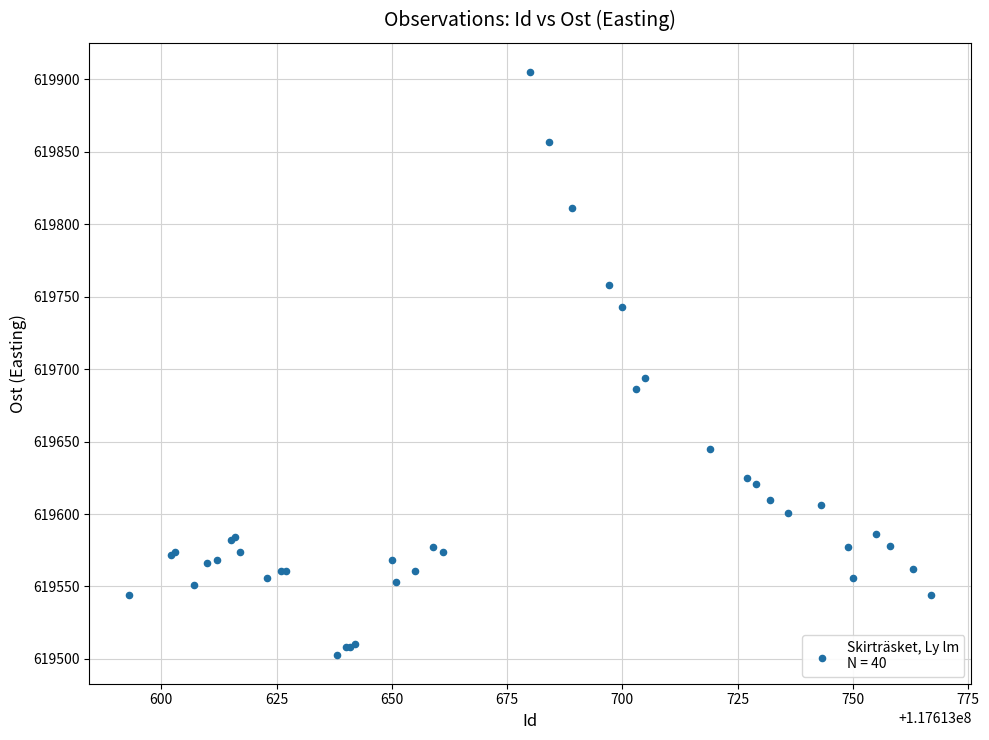

What Y value in the scatter plot is closest to 619704?

619694